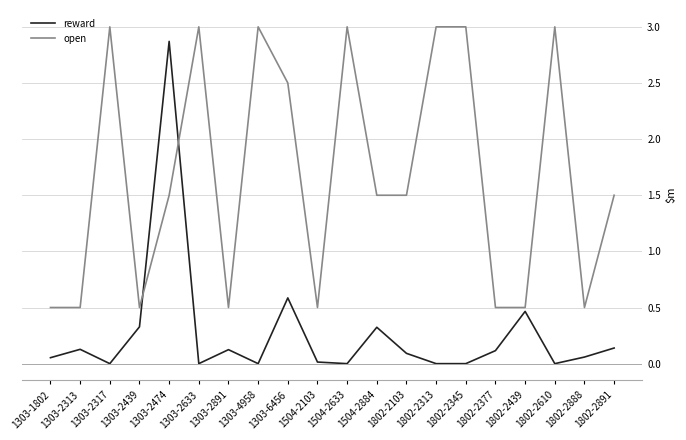

Which series has the largest range (max minus min)?

reward